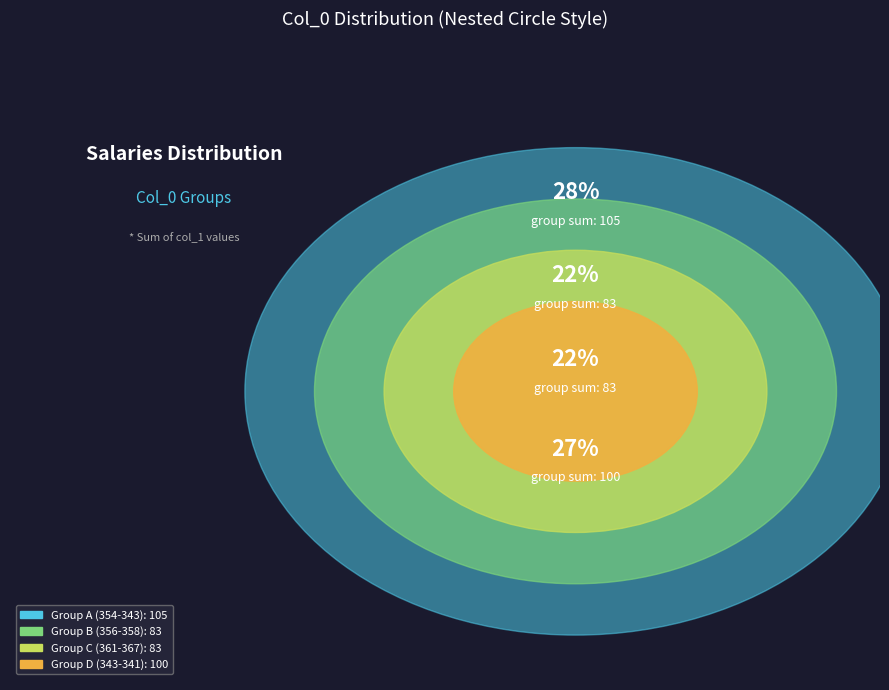

Is 356 the majority of the pie?

No